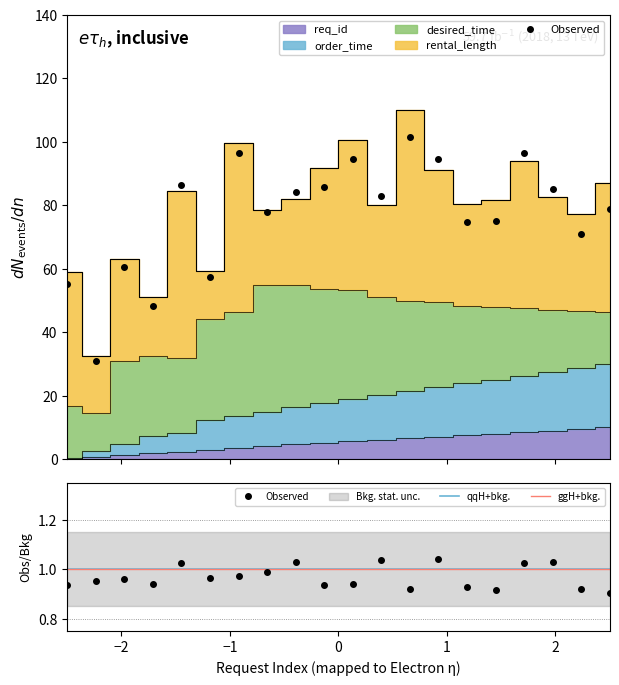

True or false: order_time has a value of 19.0 at 50.

True